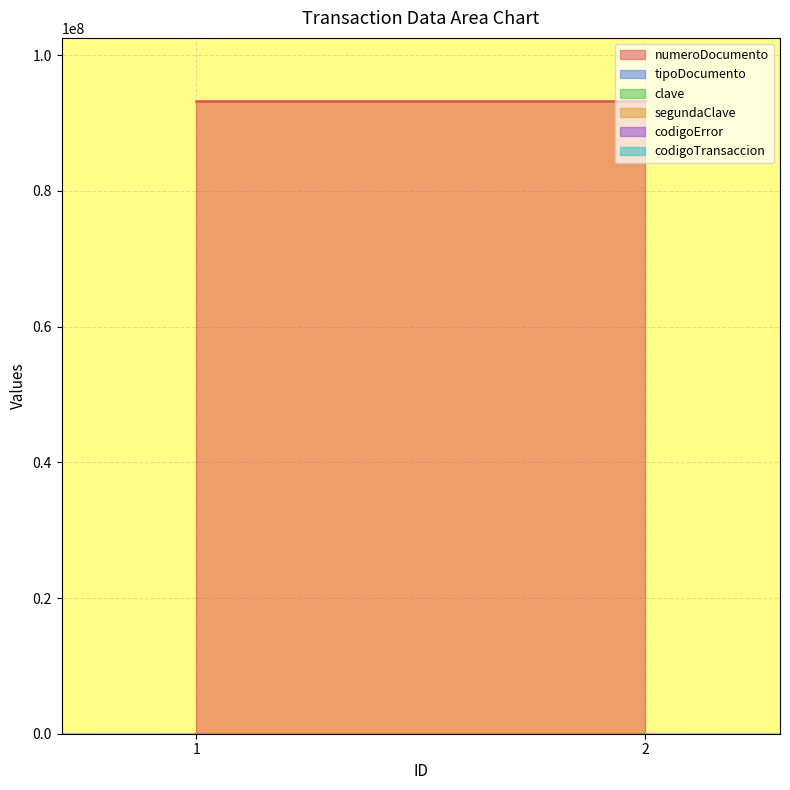

What is the maximum value shown in the chart?

93221453